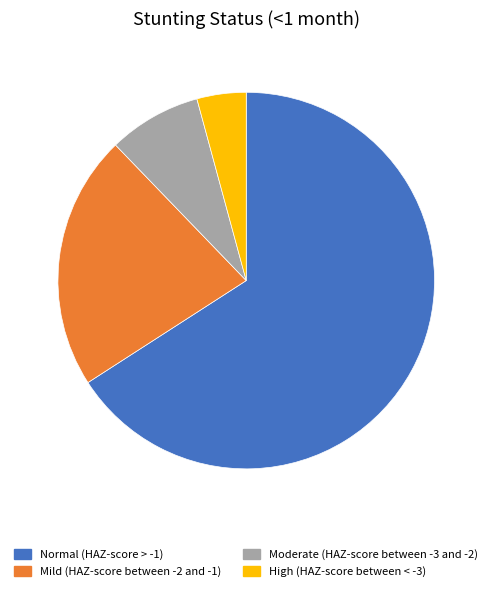

Count the number of slices in the pie.

4